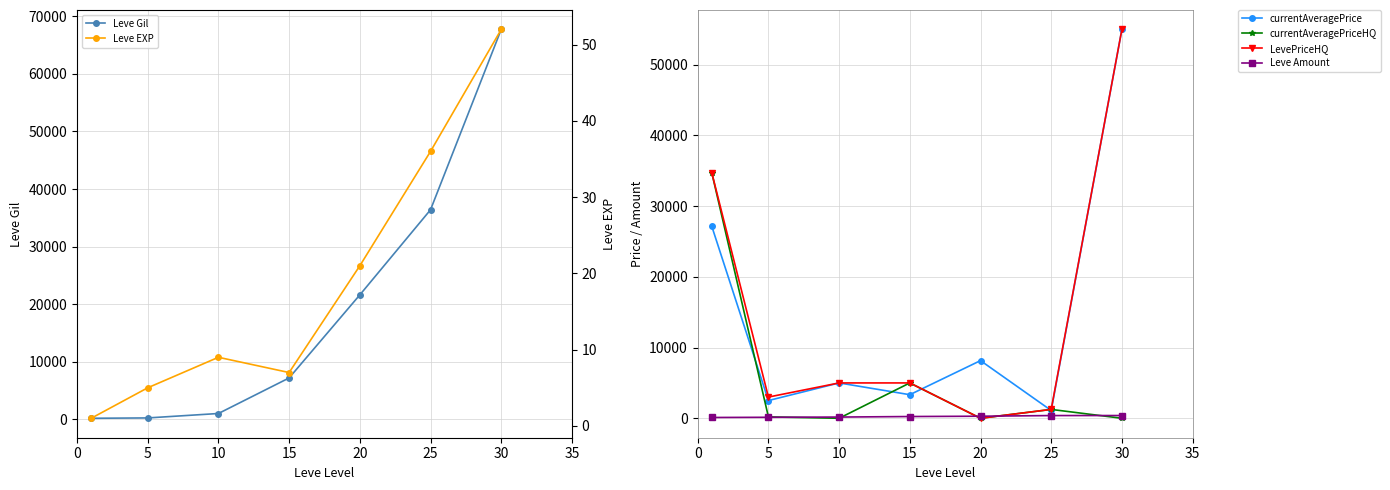

In LevePriceHQ, how many points are lower than both neighbors (excluding endpoints)?

2